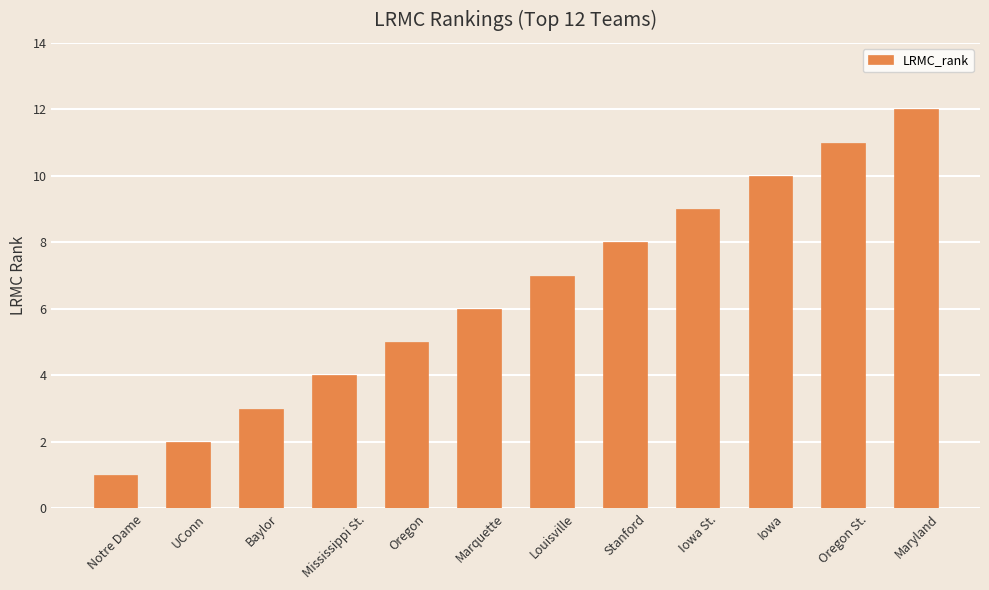

Does the chart contain stacked bars?

No